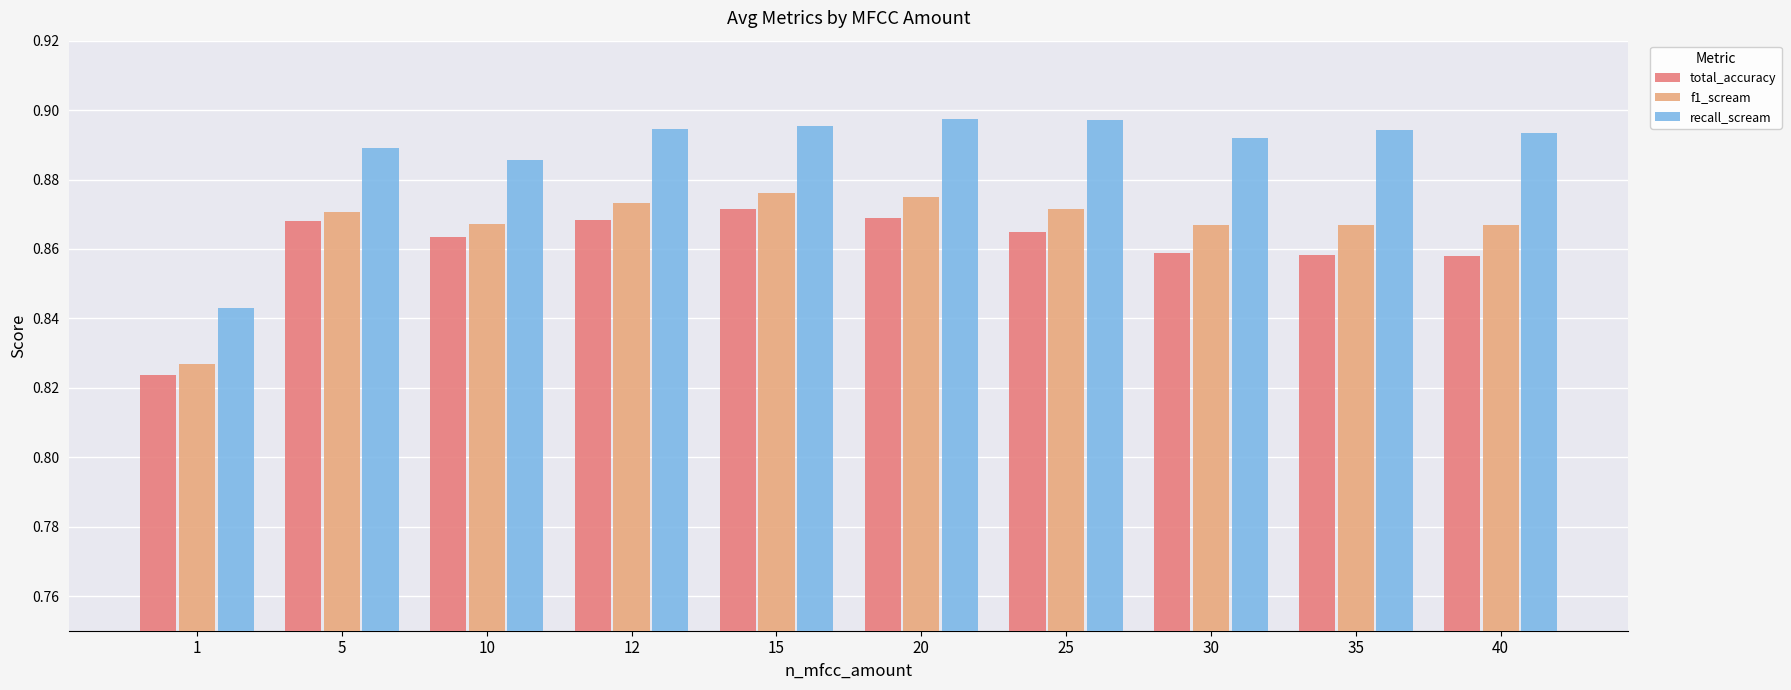

Which series changed the most between 12 and 40?

total_accuracy